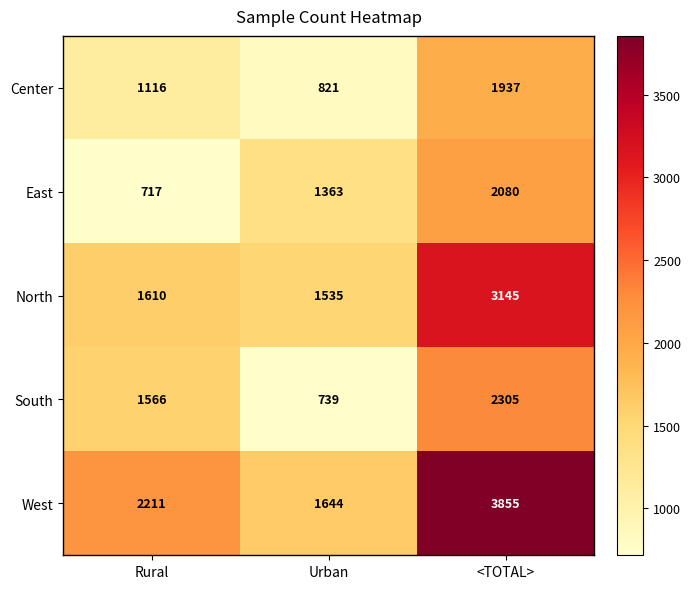

Which series has the widest spread of values?

West